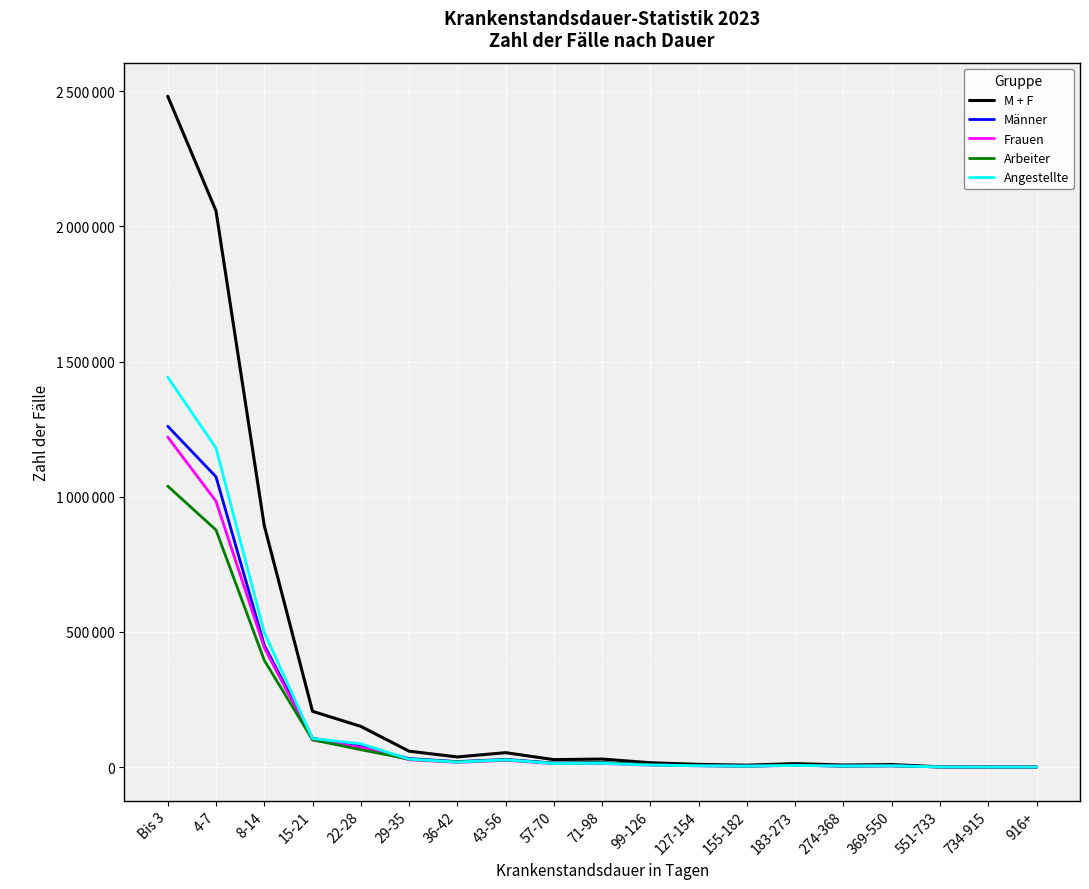

What are all the series names shown in the legend?

M + F, Männer, Frauen, Arbeiter, Angestellte